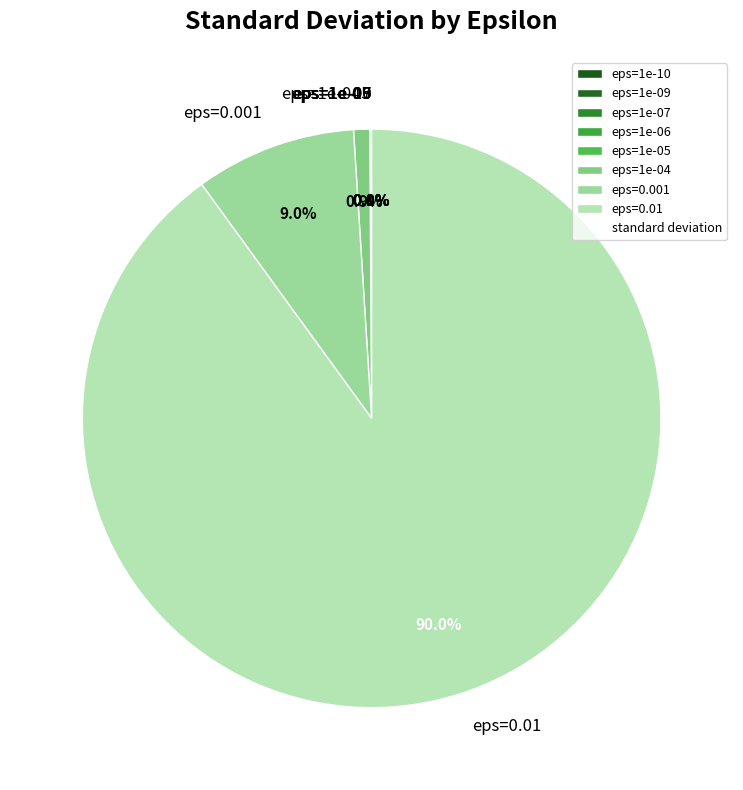

What portion of the pie excludes eps=0.01?

10.0%